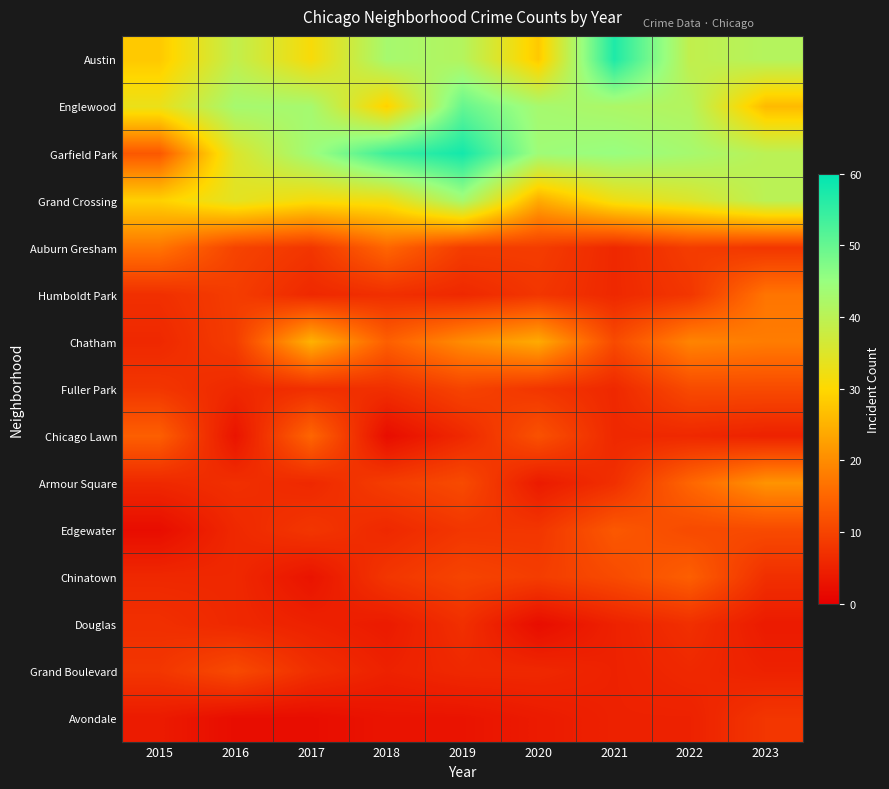

Between 2017 and 2018, which is larger?

2018